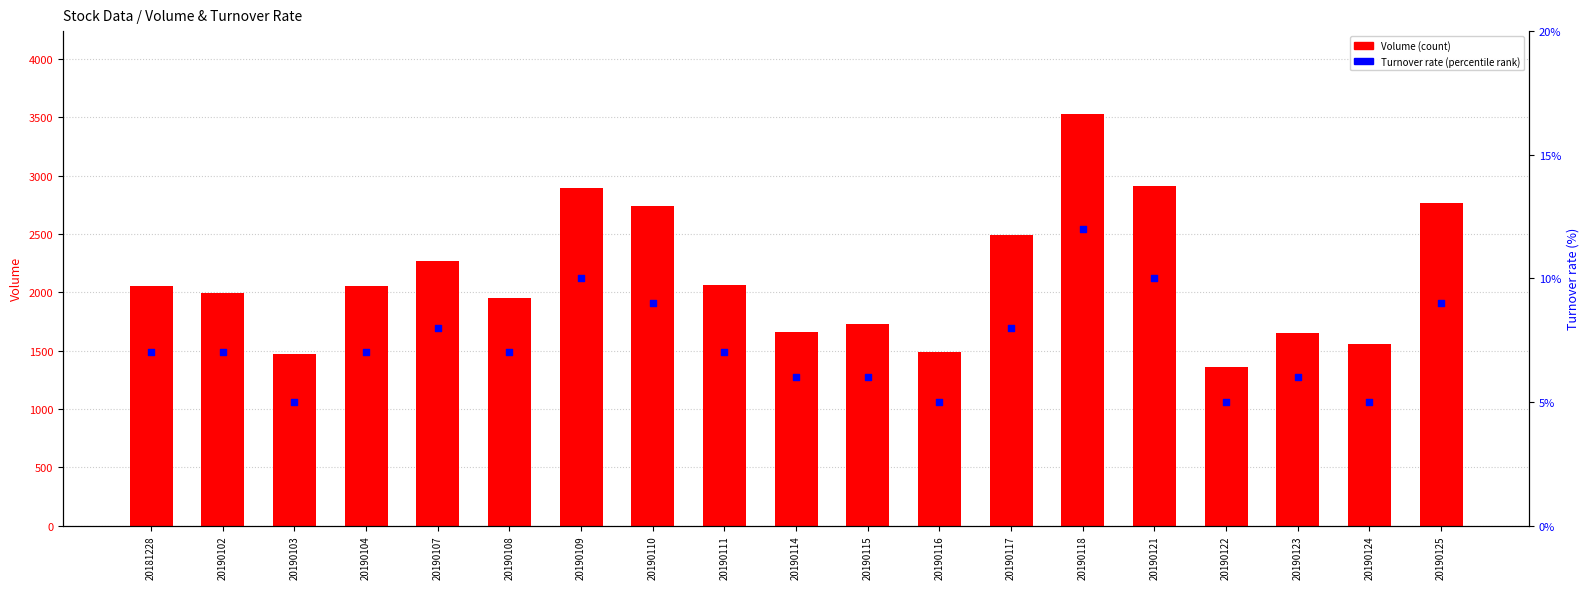

What is the total value across all series at 20190103?

1470493.0